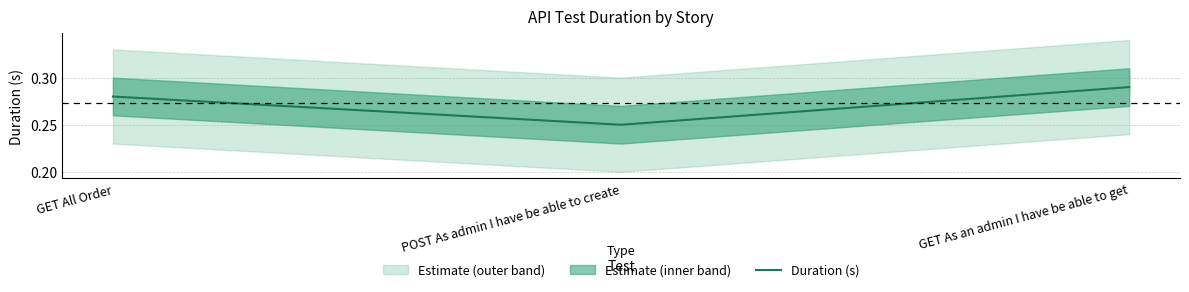

At which label is the value closest to 0?

POST As admin I have be able to create